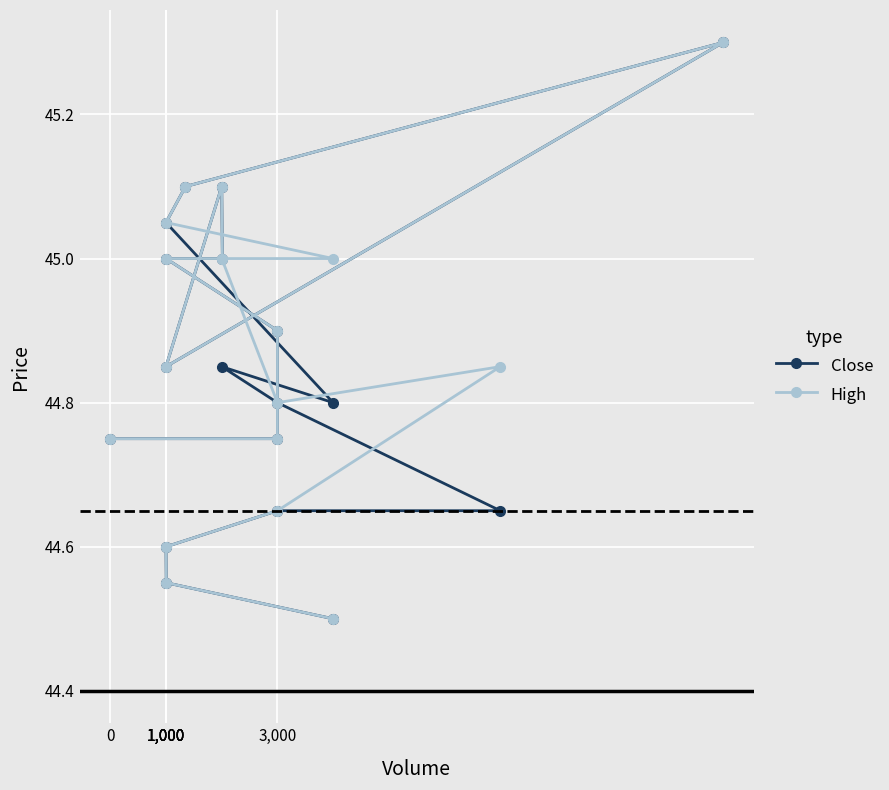

What is the average value of the Close series?

44.8